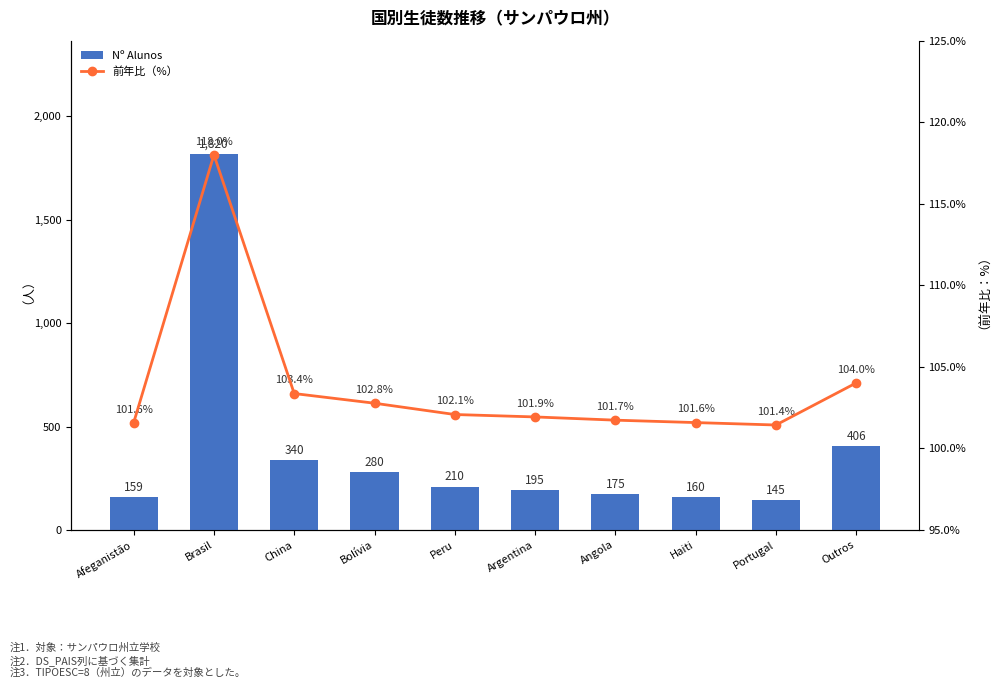

Reading left to right, extract all data points from this chart.

Nº Alunos: 159.0	1820.0	340.0	280.0	210.0	195.0	175.0	160.0	145.0	406.0
前年比（%）: 101.6	118.0	103.4	102.8	102.1	101.9	101.7	101.6	101.4	104.0